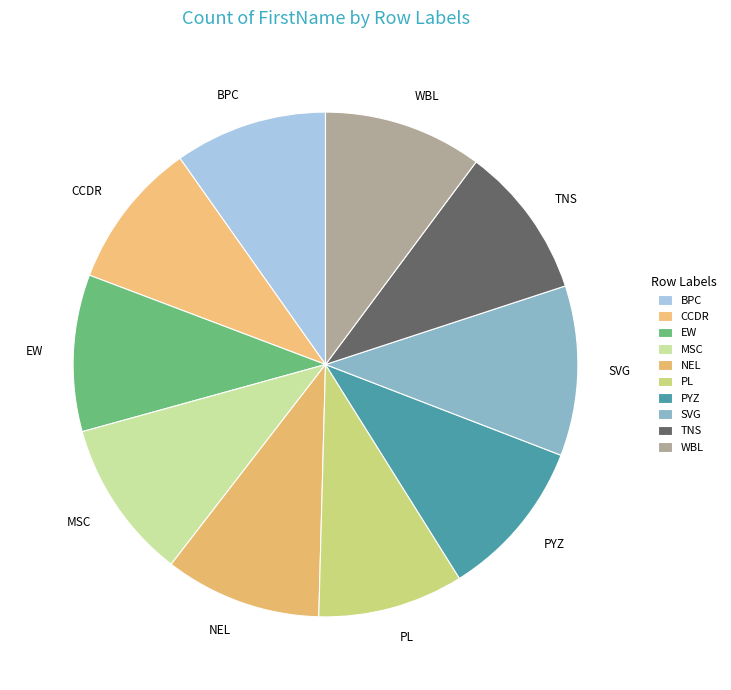

Is there any slice that represents more than half of the pie?

No